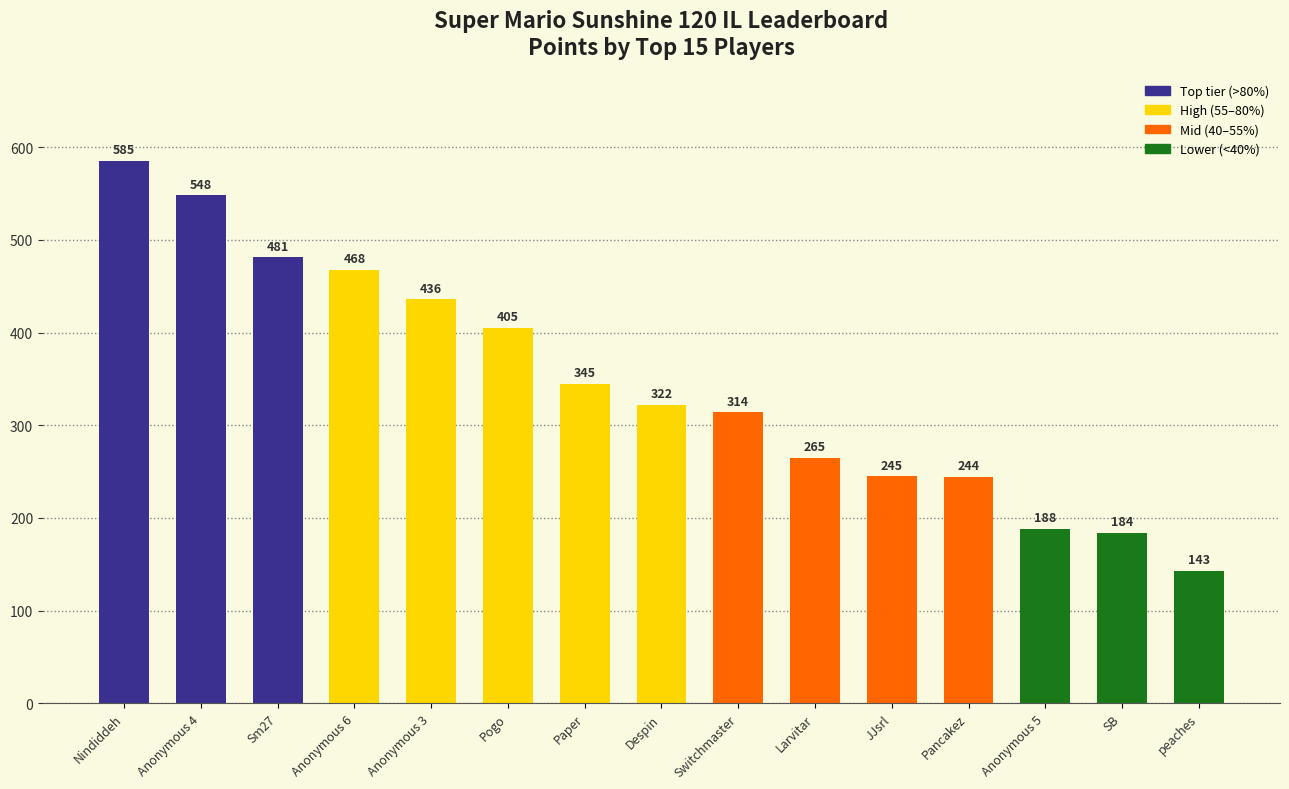

What is the sum of the values at Despin and Anonymous 4?

870